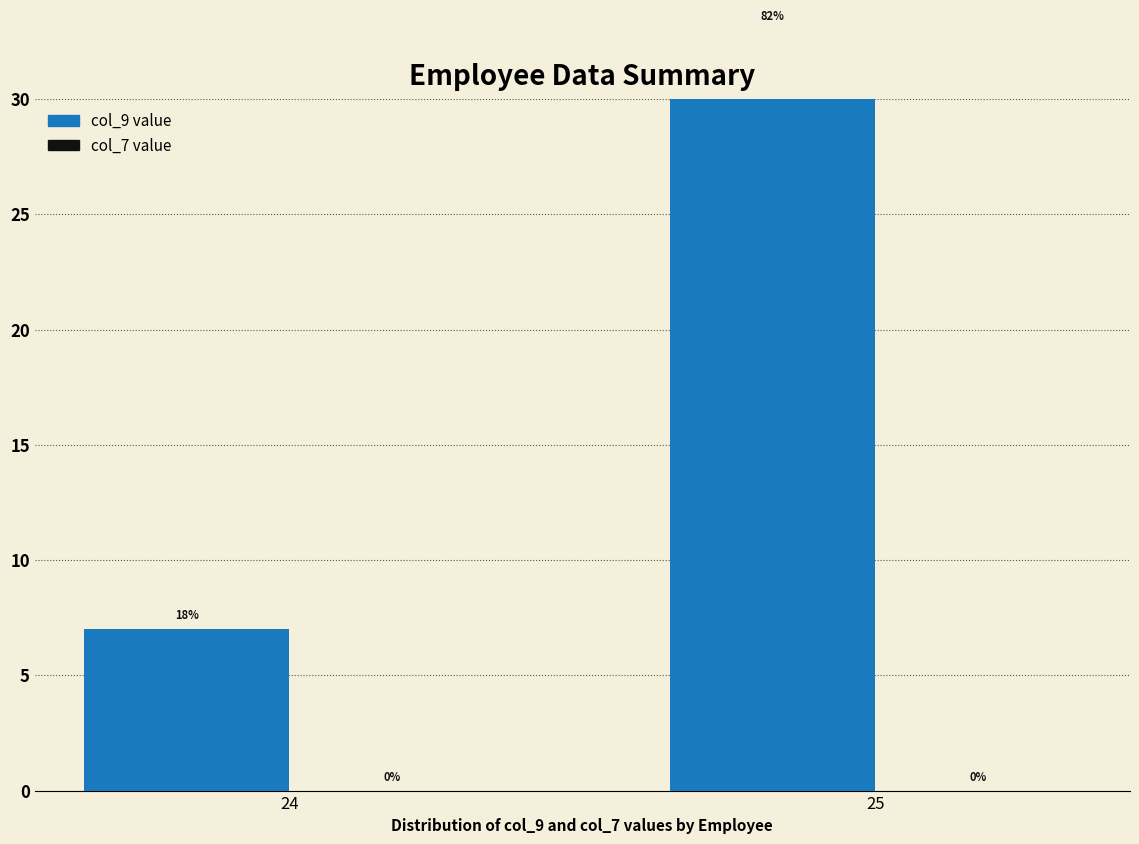

At which label does col_7 reach its minimum?

24